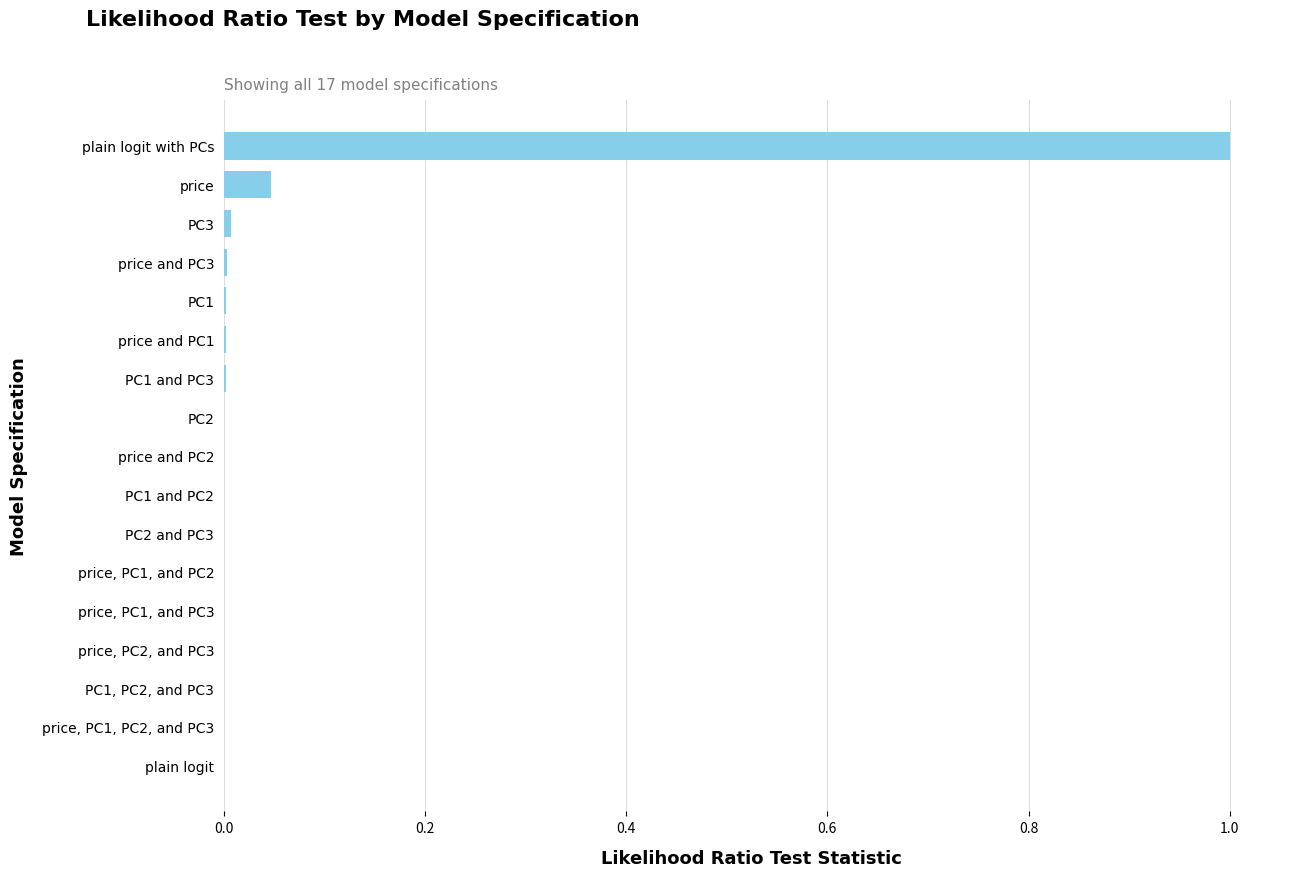

True or false: the data shows 0.0 at price and PC3.

True